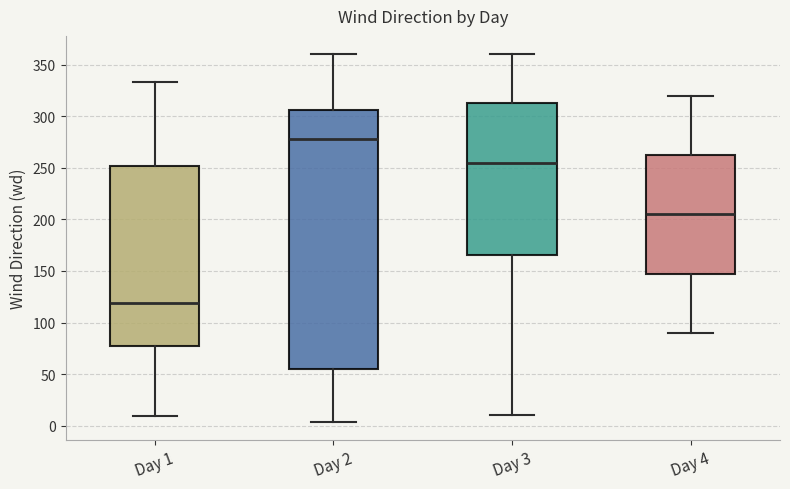

Where is the upper edge of the box for Day 2 on the y-axis? The values are not printed on the chart, so give them approximately, as read against the axis.

305